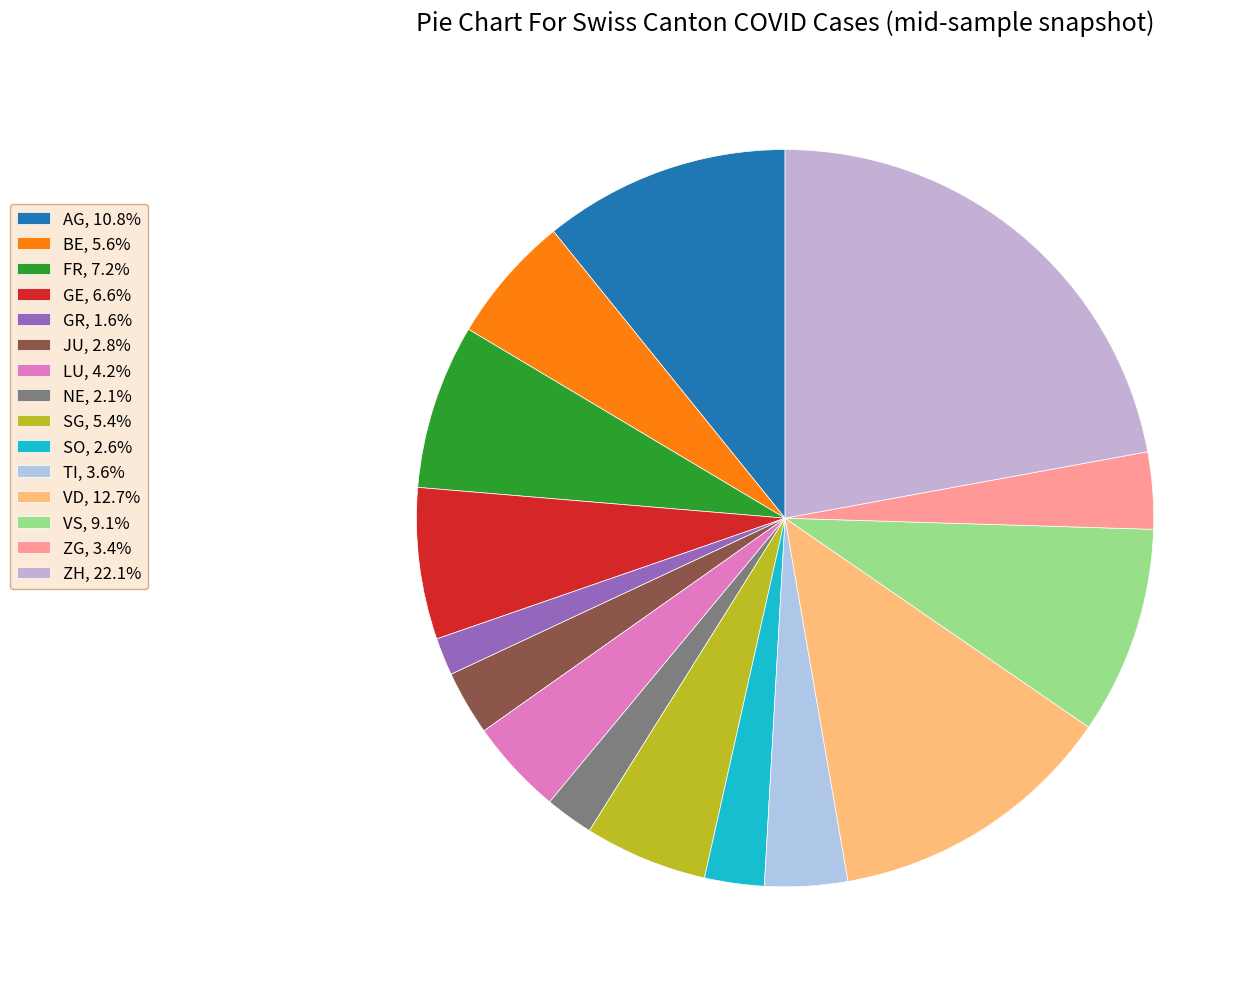

To the nearest percent, what is the average slice percentage?

7%